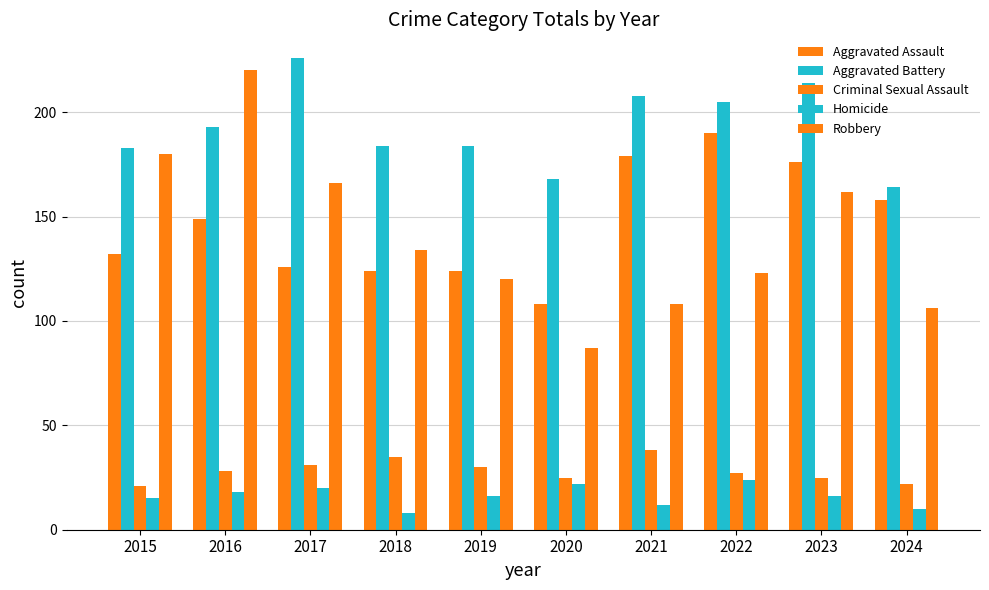

How many values in the Aggravated Battery series are below 193?

5